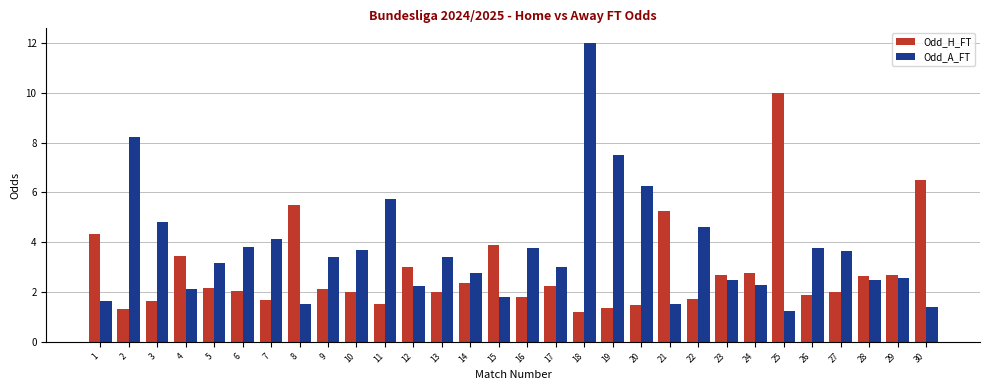

Is the value of Odd_H_FT at 3 greater than the value of Odd_A_FT at 15?

No